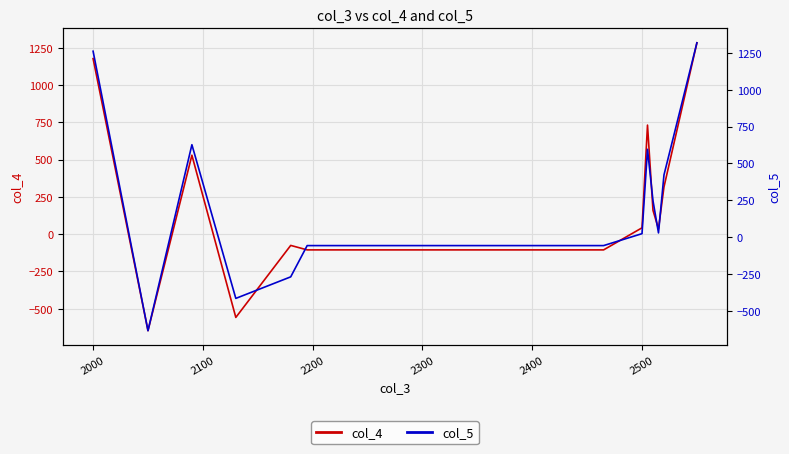

True or false: col_4 has more than 2 interior local peaks.

True